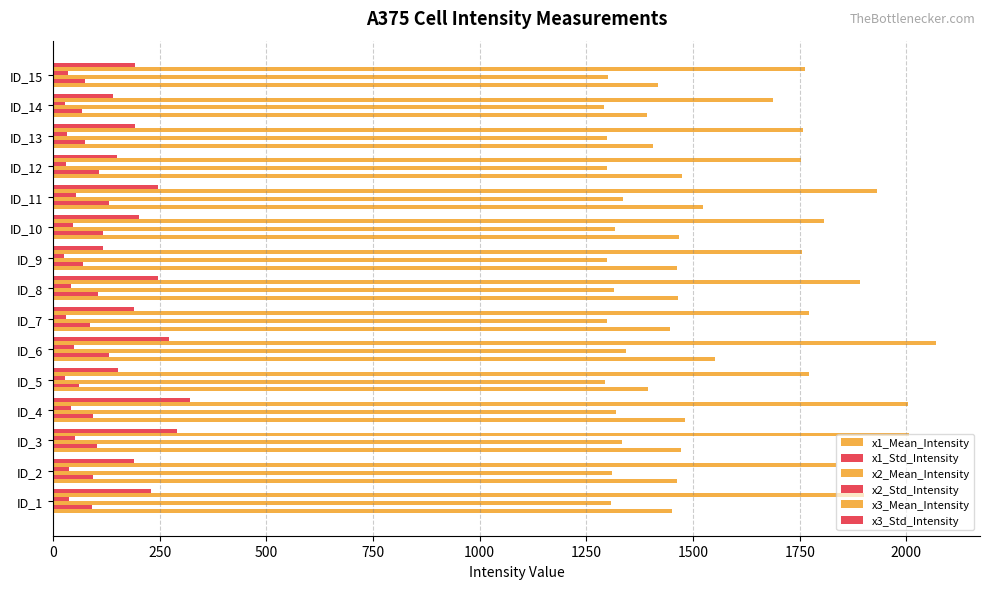

Reading left to right, what are all the values shown in this chart?

x1_Mean_Intensity: 1450.4	1462.6	1472.9	1480.3	1393.3	1551.9	1445.7	1465.7	1461.9	1466.8	1523.2	1474.8	1405.2	1391.0	1418.3
x1_Std_Intensity: 91.1	94.2	103.4	93.9	60.3	131.0	87.8	106.1	69.9	116.3	131.1	107.0	74.0	68.4	74.1
x2_Mean_Intensity: 1307.8	1311.2	1332.6	1320.5	1292.9	1341.7	1297.6	1314.7	1297.8	1316.1	1336.0	1297.2	1297.5	1291.7	1300.8
x2_Std_Intensity: 37.2	36.5	51.1	41.7	27.3	49.6	30.7	41.2	25.1	46.4	53.6	30.8	33.9	29.3	34.3
x3_Mean_Intensity: 1901.7	1834.1	2005.4	2004.5	1772.6	2069.0	1771.8	1892.2	1754.3	1806.0	1930.5	1754.0	1757.3	1687.3	1761.5
x3_Std_Intensity: 228.6	189.0	290.6	321.3	152.3	272.4	189.6	246.6	116.1	202.7	246.3	149.5	192.8	139.8	193.2